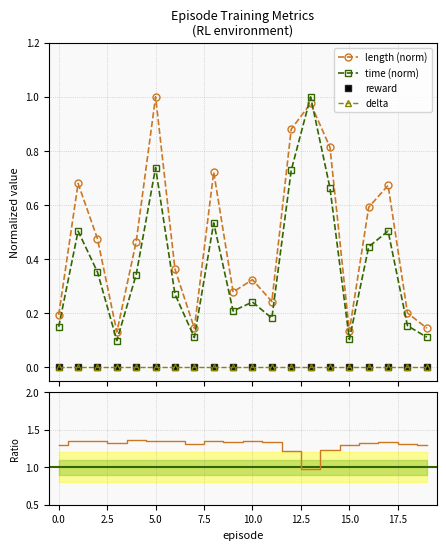

True or false: delta and length (norm) cross at least once.

False